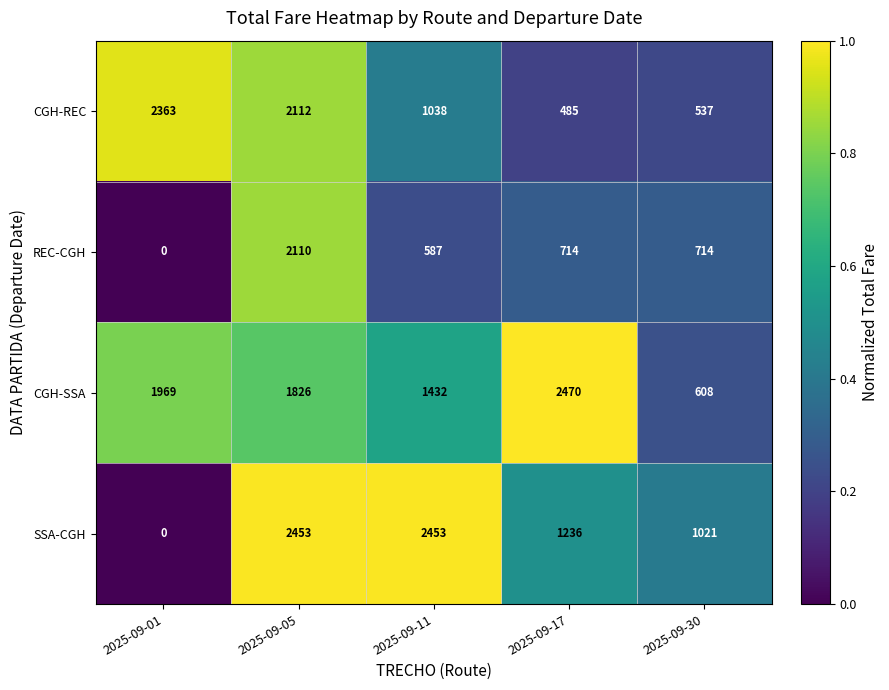

Reading left to right, extract all data points from this chart.

CGH-REC: 2363	2112	1038	485	537
REC-CGH: 0	2110	587	714	714
CGH-SSA: 1969	1826	1432	2470	608
SSA-CGH: 0	2453	2453	1236	1021